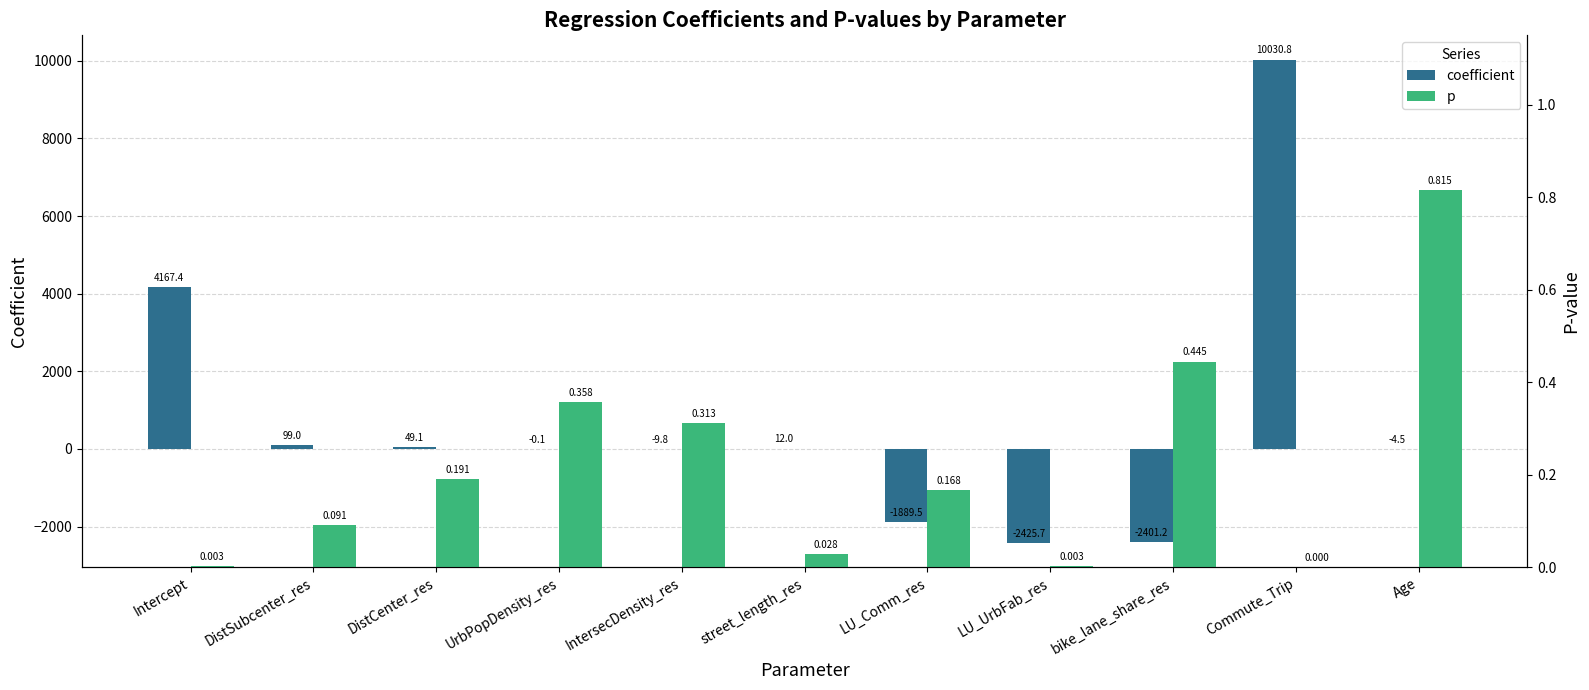

Rank the series by their average value, from highest to lowest.

coefficient, p